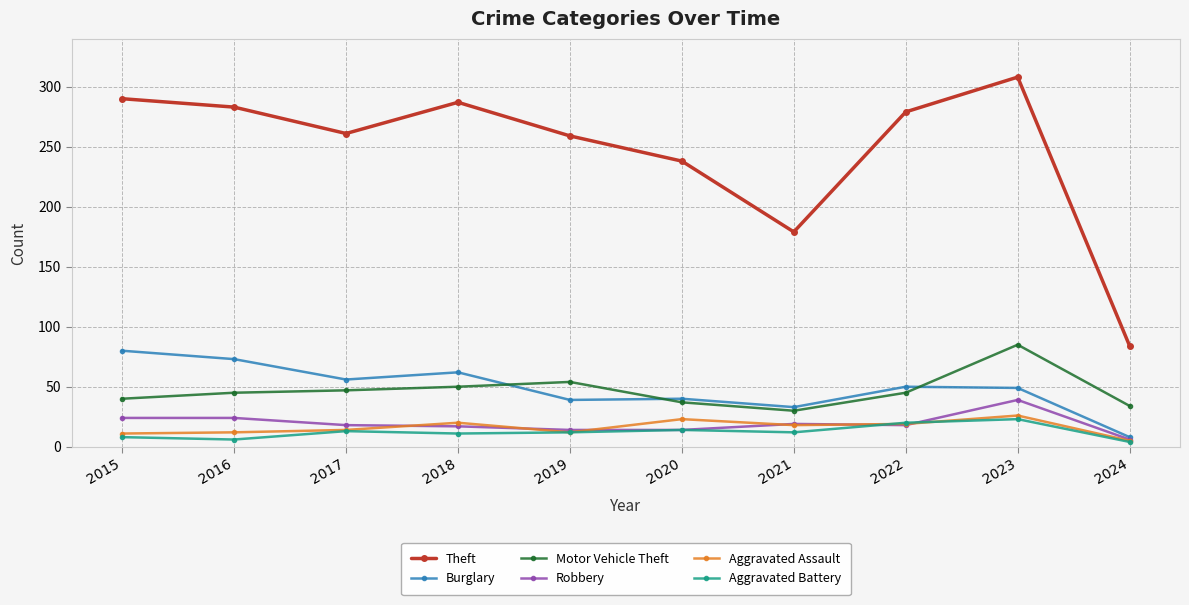

At which category is the sum across all series the highest?

2023